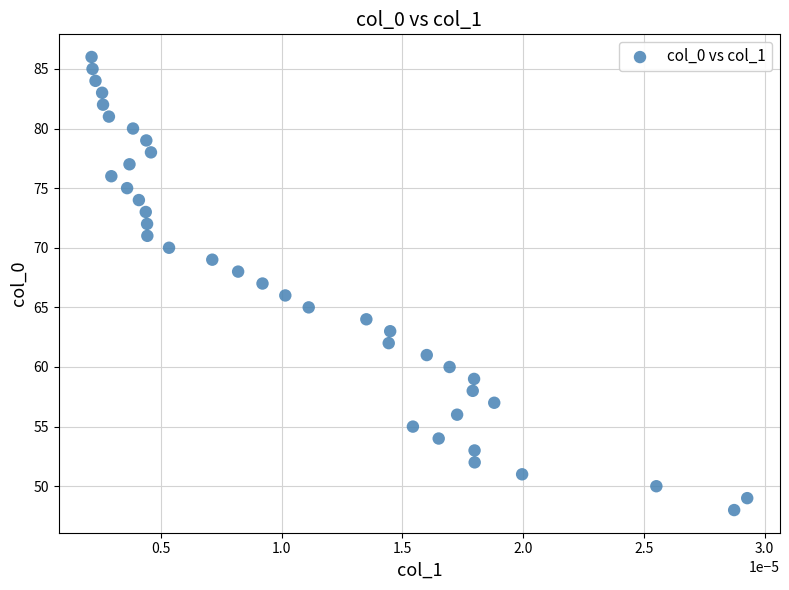

What is the range of Y values (max minus min)?

38